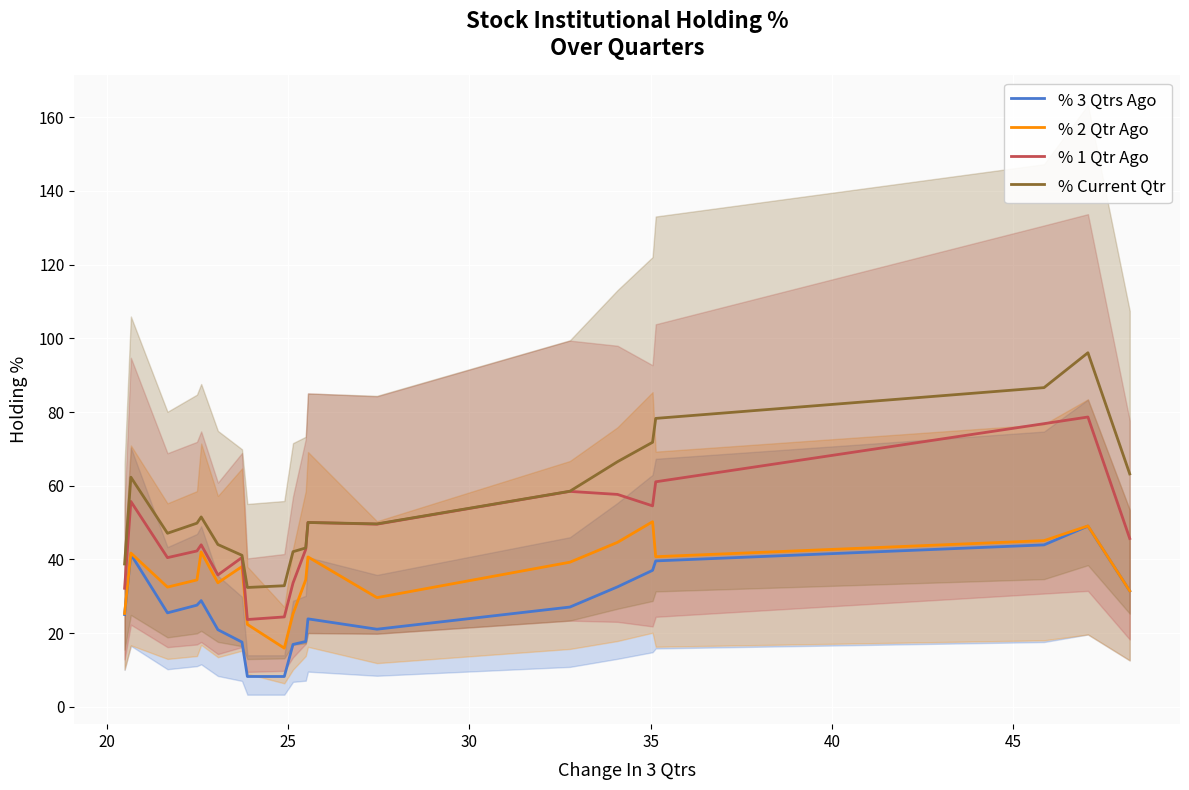

Rank the series by their maximum value, from lowest to highest.

% 3 Qtrs Ago, % 2 Qtr Ago, % 1 Qtr Ago, % Current Qtr